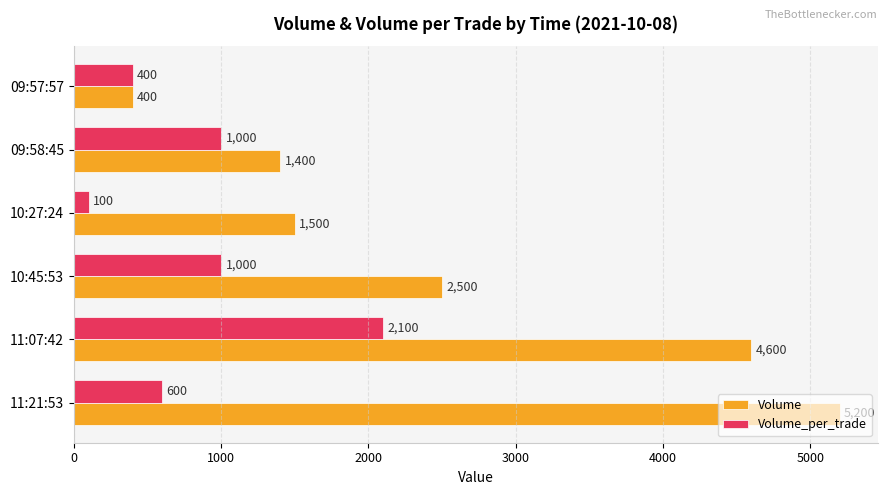

What is the spread (max minus min) of values at 09:58:45?

400